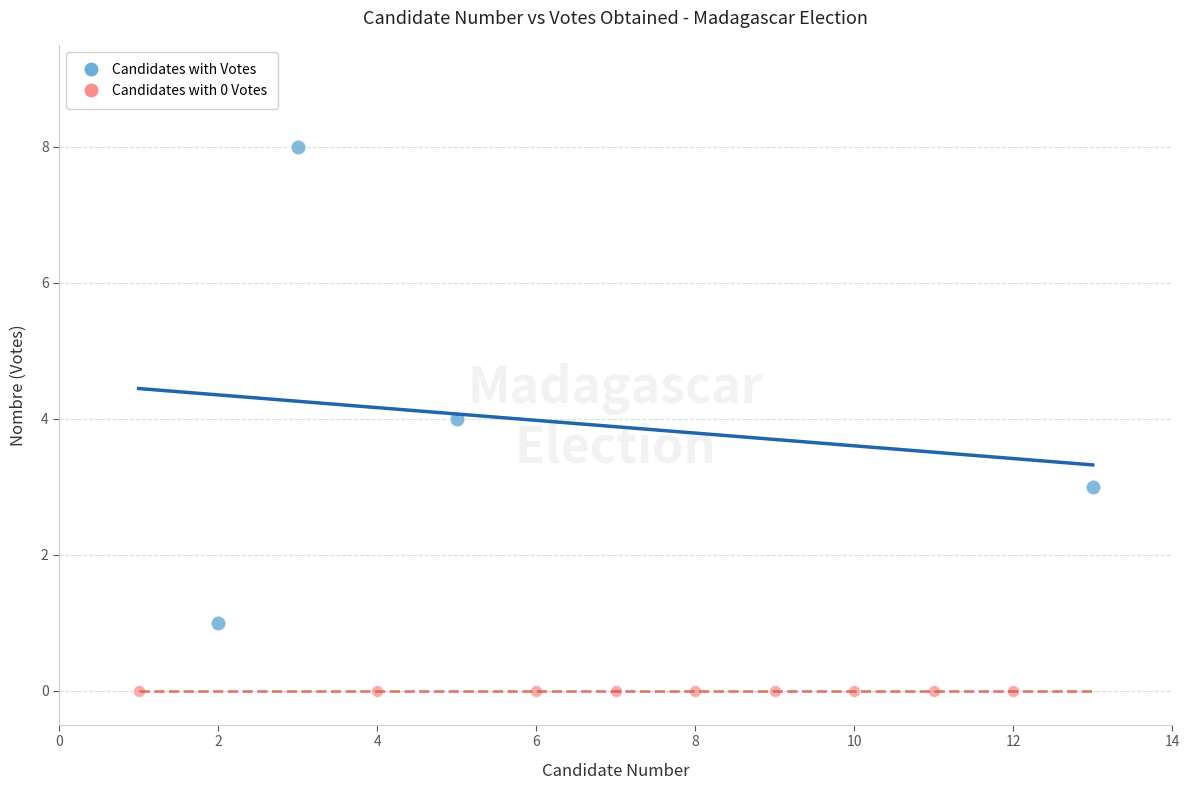

Which series contains the lowest Y value?

Candidates with 0 Votes